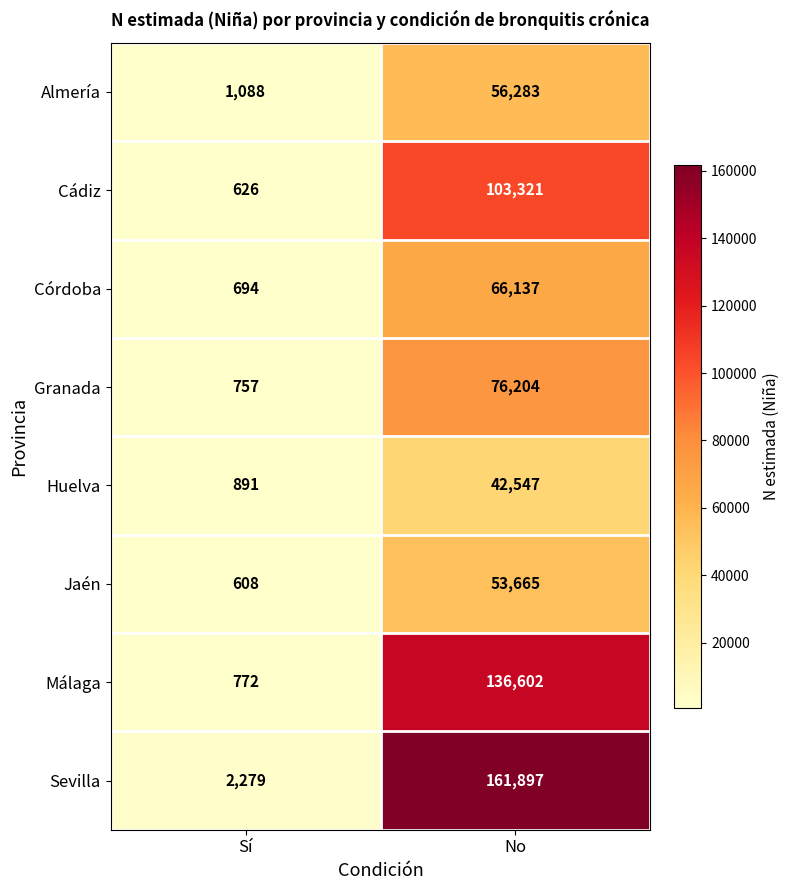

What is the total value across all series at No?

696656